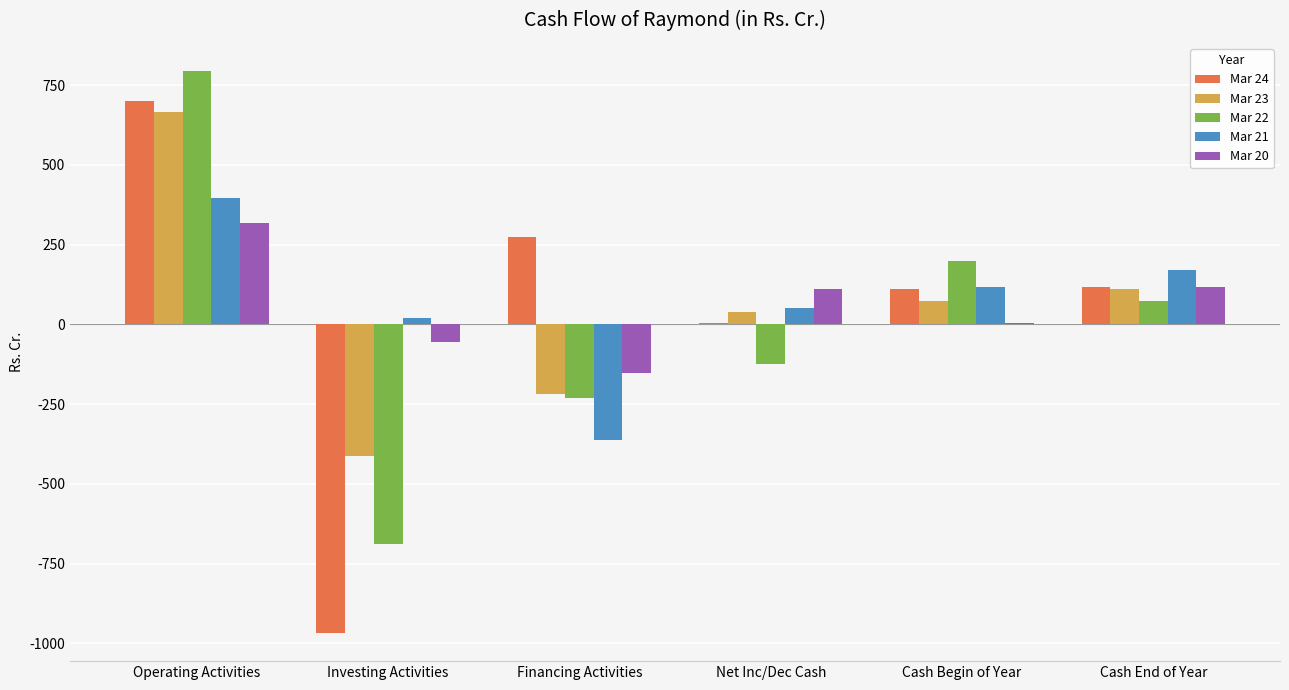

How many groups of bars are there?

6